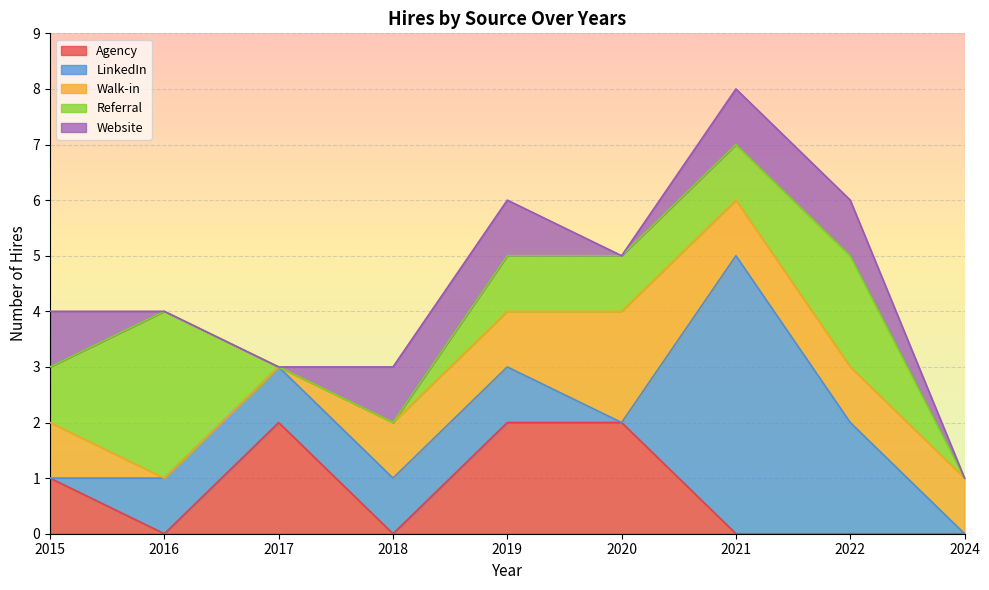

What is the total value across all series at 2019?

6